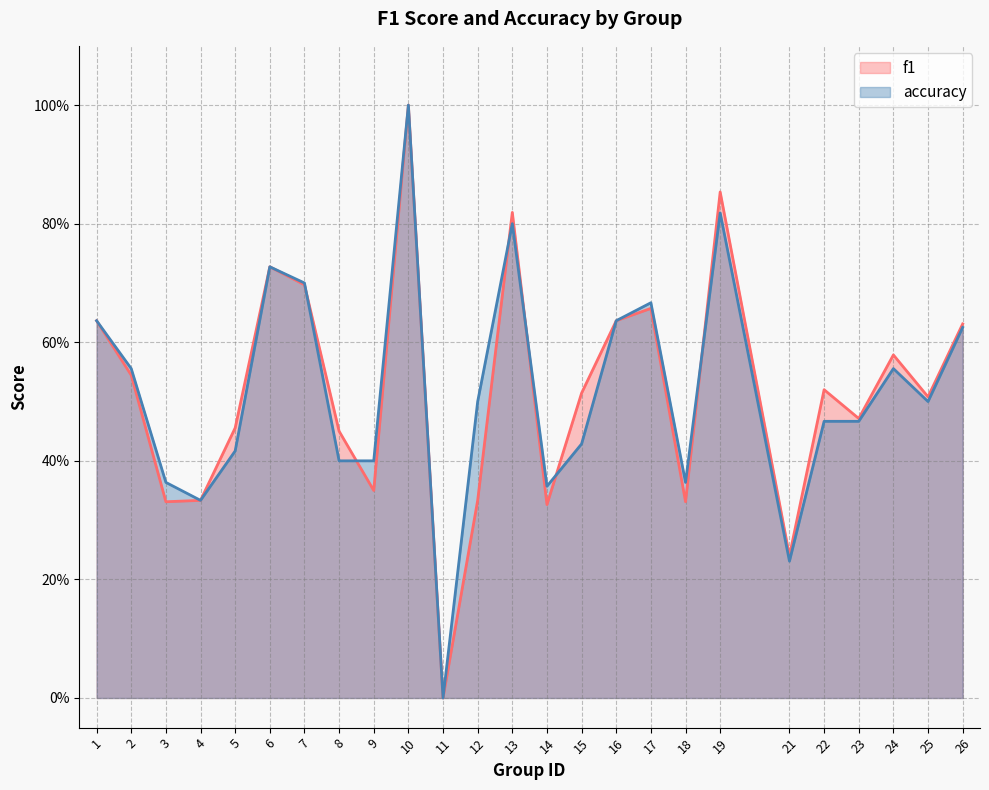

At which category does accuracy reach its first local peak?

6